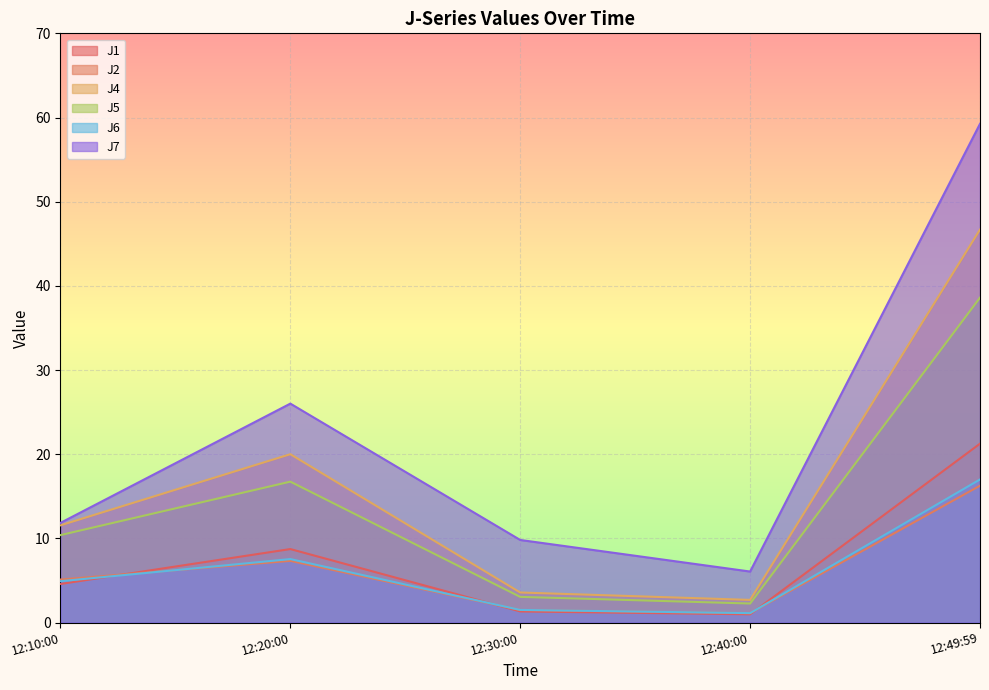

True or false: J7 and J2 cross at least once.

False